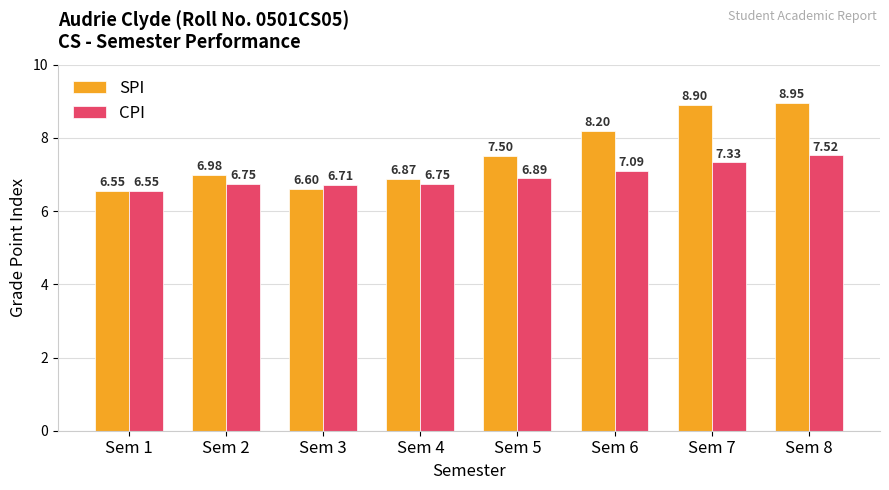

Is it true that SPI equals 4.1 at Sem 4?

False